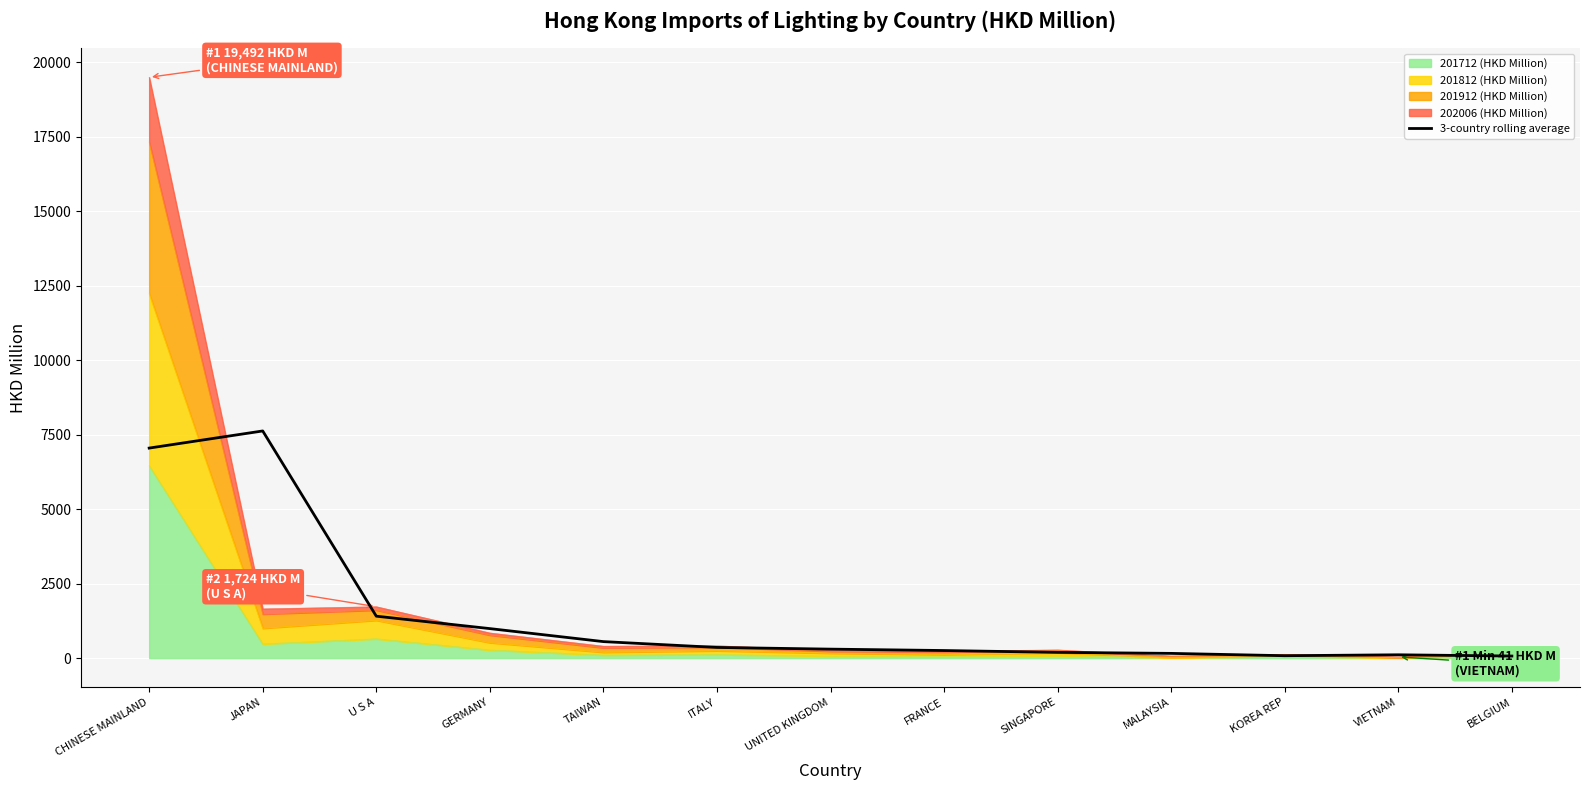

Reading left to right, transcribe all the data shown in this chart.

CHINESE MAINLAND=7047.7	JAPAN=7622.6	U S A=1406.7	GERMANY=989.5	TAIWAN=553.0	ITALY=357.4	UNITED KINGDOM=300.4	FRANCE=253.7	SINGAPORE=191.8	MALAYSIA=157.7	KOREA REP=79.6	VIETNAM=110.6	BELGIUM=68.3